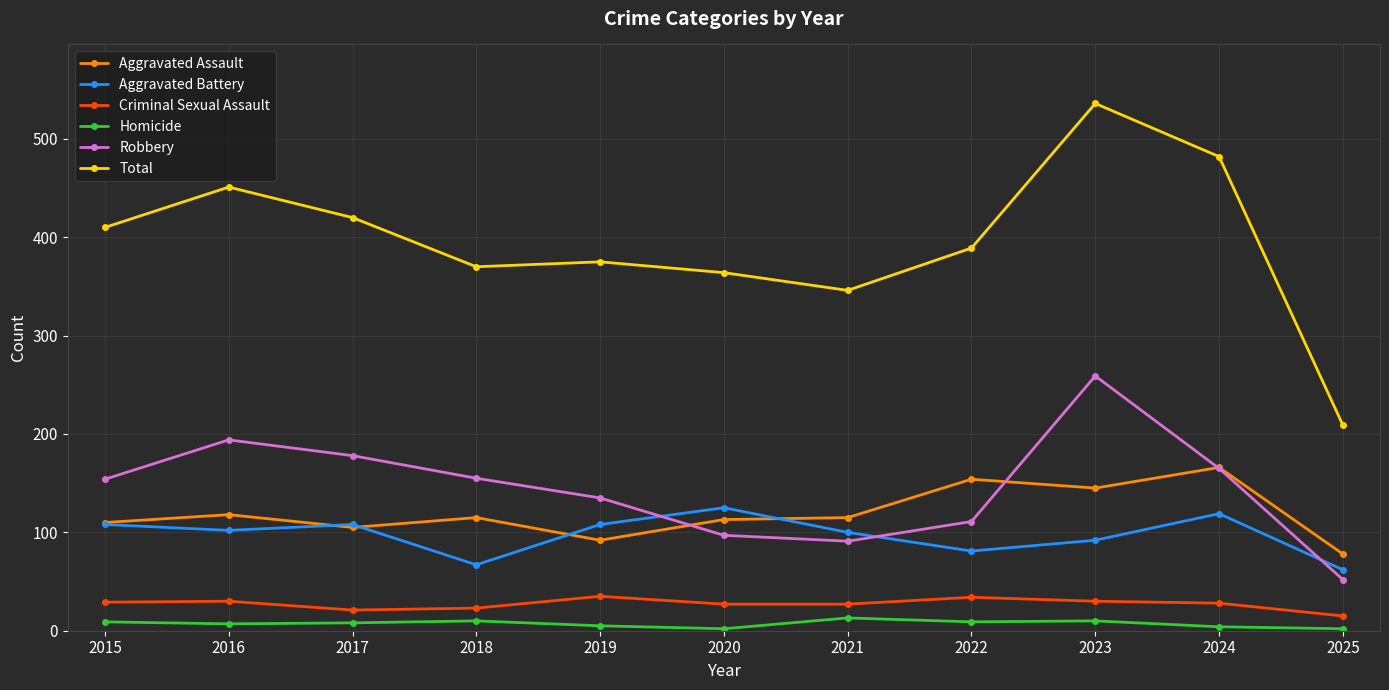

How many data points in Robbery are less than 154?

5